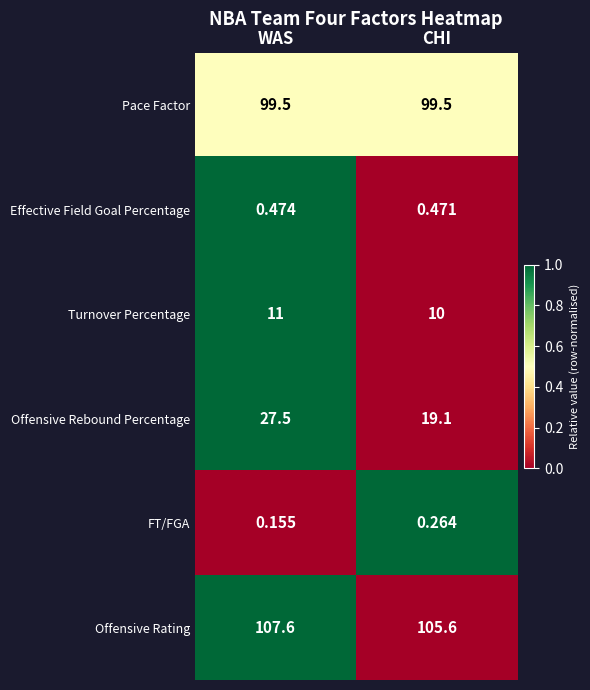

What is the difference between the highest and lowest values at CHI?

105.3